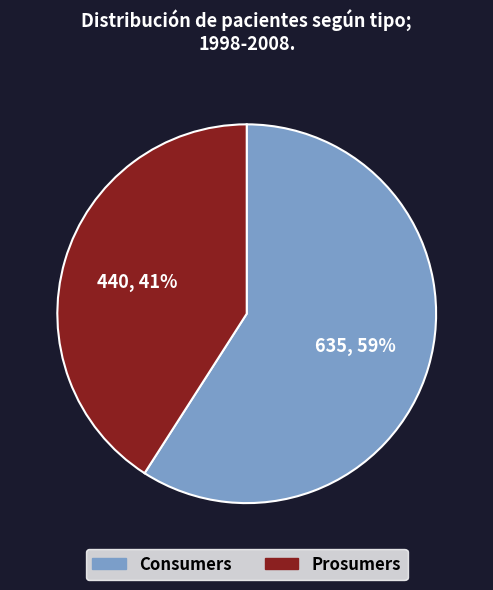

To the nearest percent, what portion does Prosumers represent?

41%